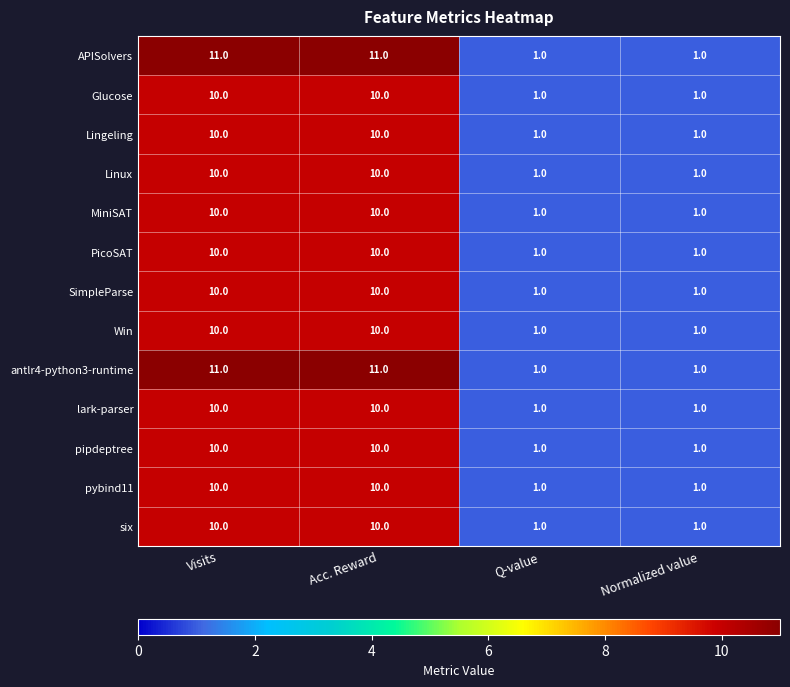

Is the value of six at Acc. Reward greater than the value of antlr4-python3-runtime at Normalized value?

Yes